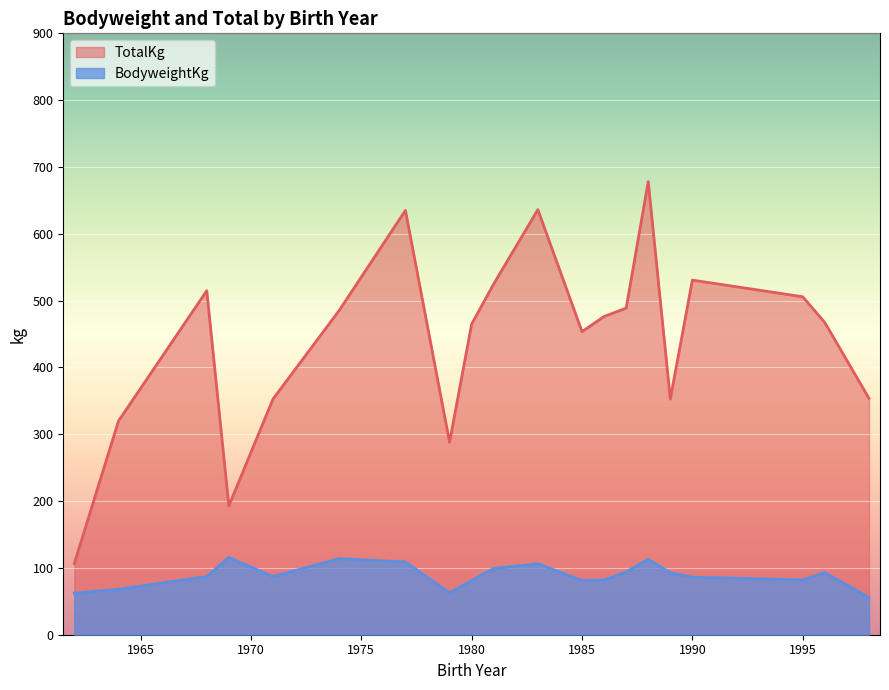

The TotalKg series shows 464.9 at 1980. True or false?

True